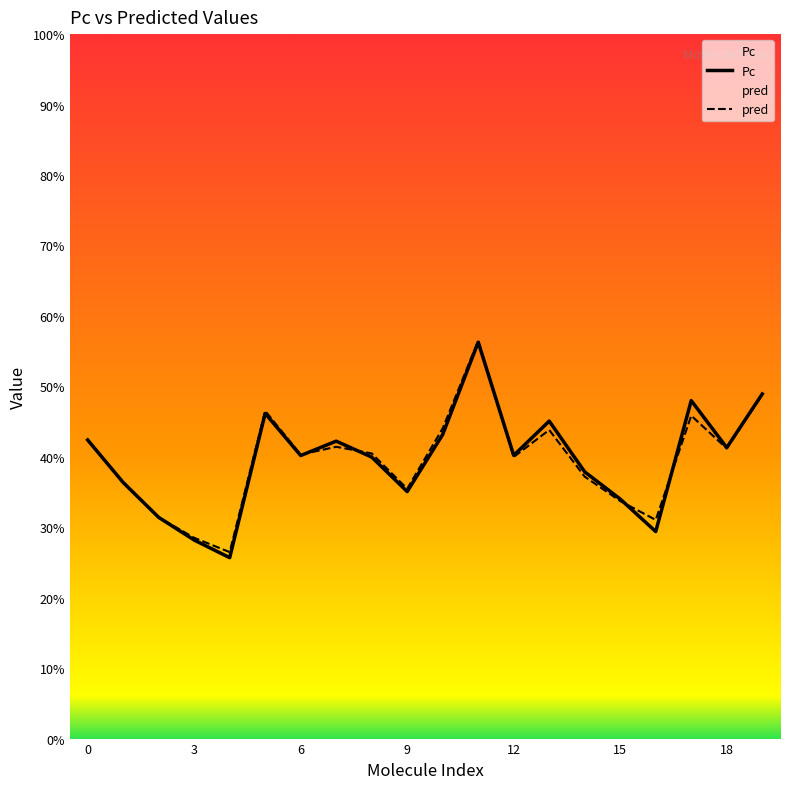

True or false: Pc and pred cross at least once.

True